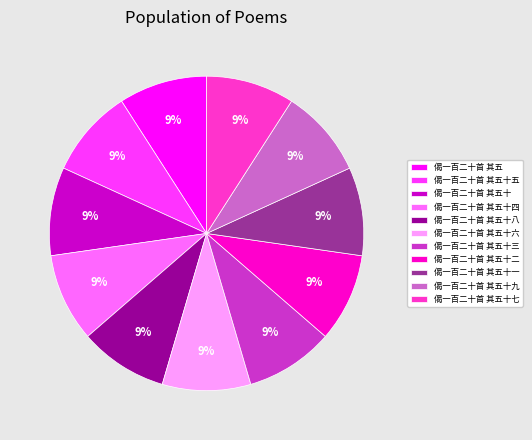

Does 偈一百二十首 其五十六 account for over 50% of the chart?

No